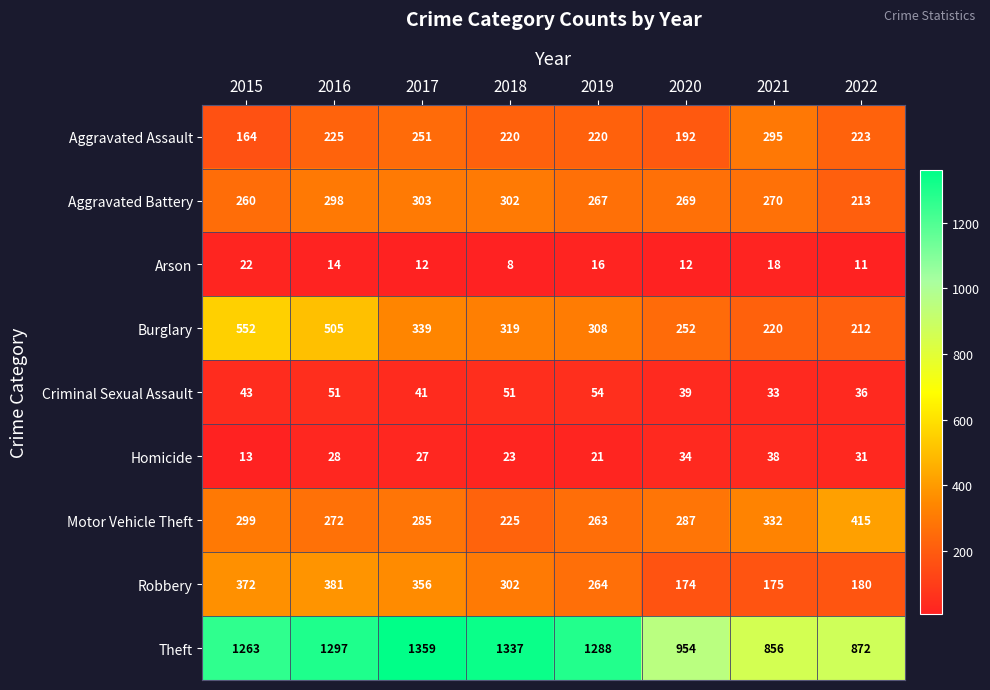

Rank the series by their maximum value, from lowest to highest.

Arson, Homicide, Criminal Sexual Assault, Aggravated Assault, Aggravated Battery, Robbery, Motor Vehicle Theft, Burglary, Theft